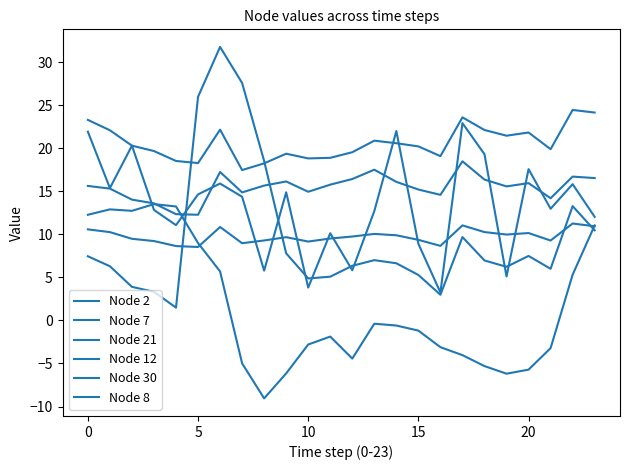

List the series in order of their peak value, highest first.

Node 8, Node 7, Node 2, Node 21, Node 12, Node 30